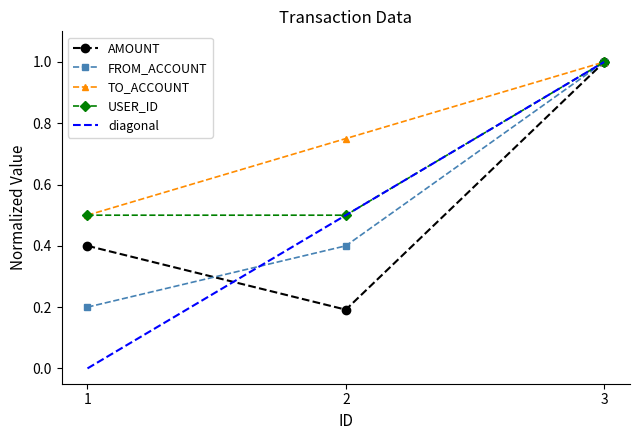

Which category has the lowest value in the USER_ID series?

1